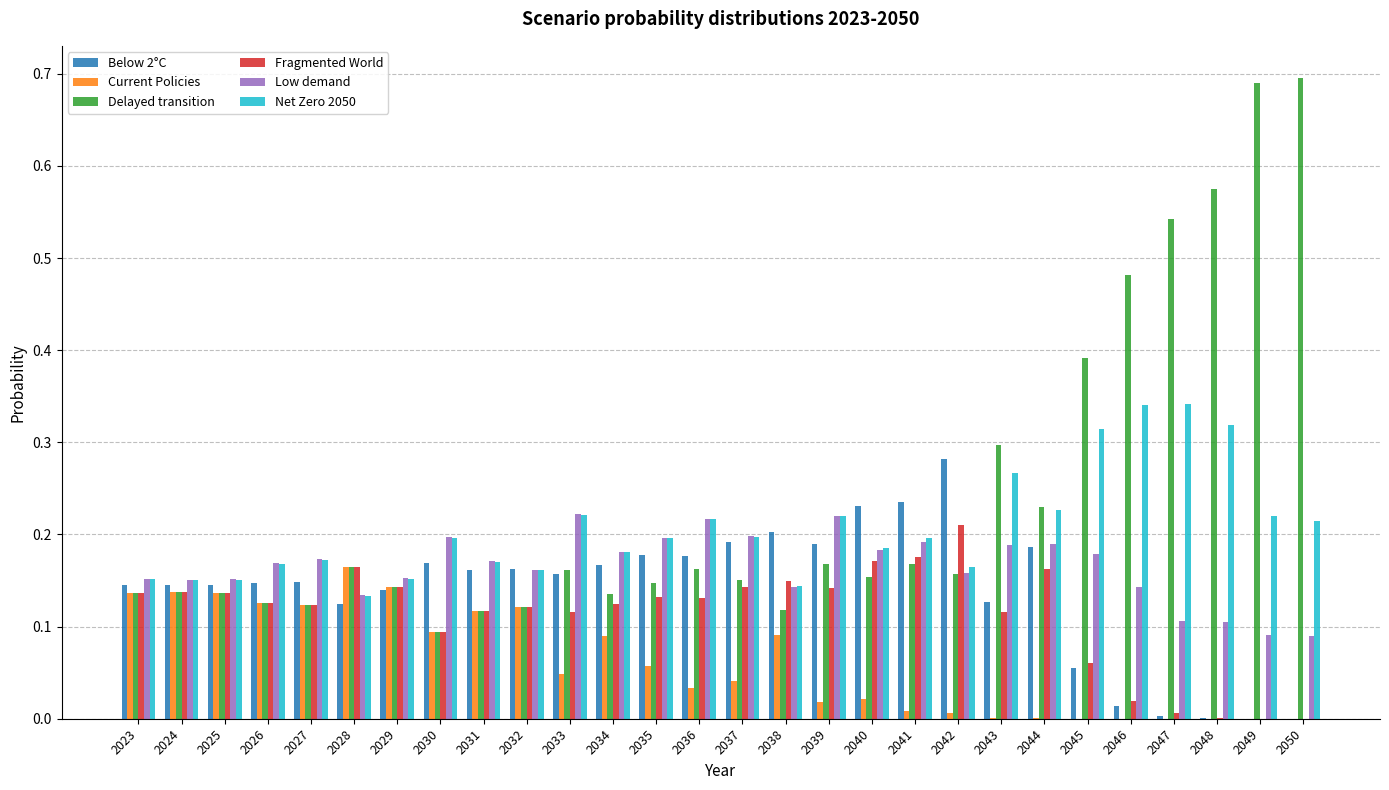

What is the sum of all Delayed transition values?

6.7